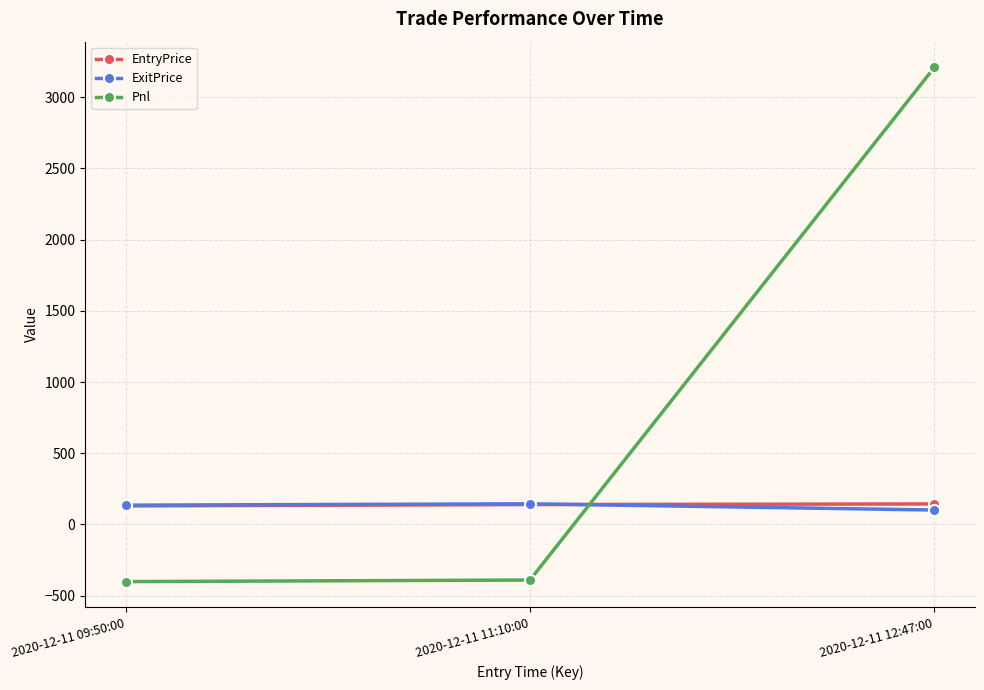

Read the Pnl value at 2020-12-11 11:10:00.

-390.0